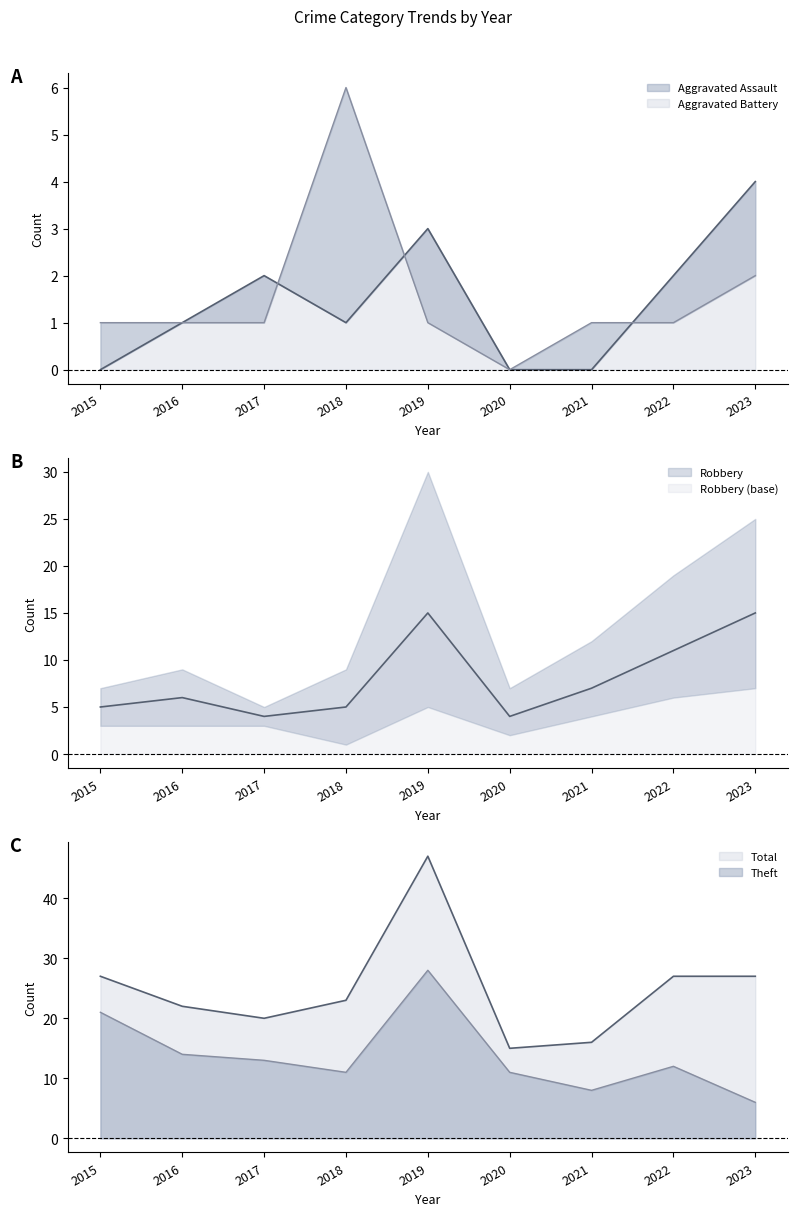

Which category has the highest value in the Robbery series?

2019